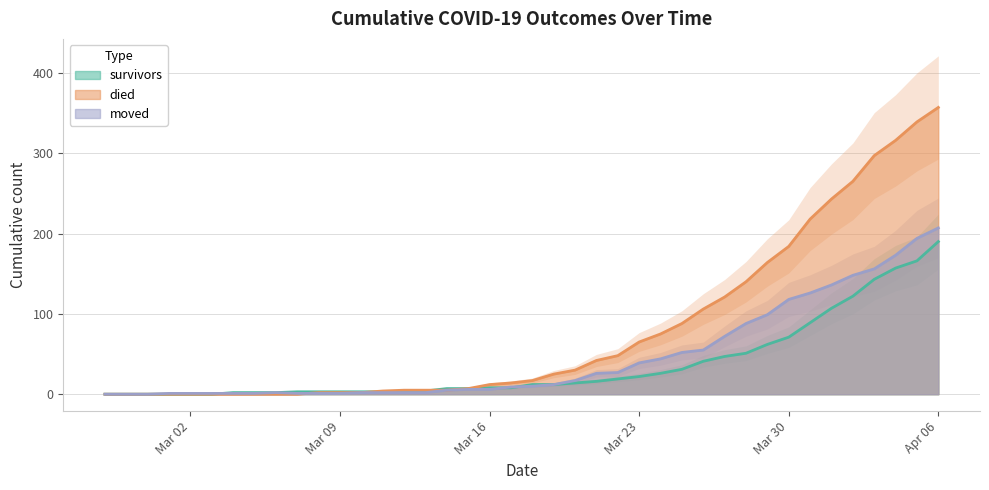

What position from the left is 2020-03-05?

8